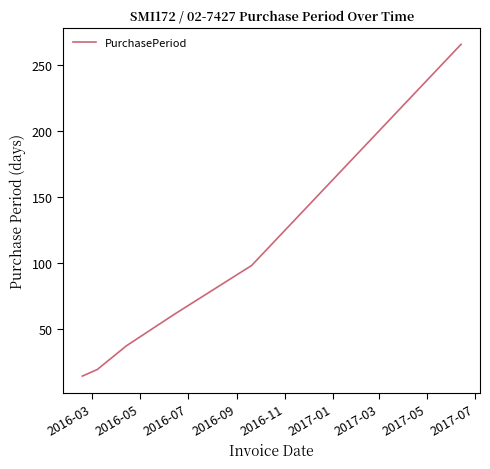

What is the minimum value shown in the chart?

14